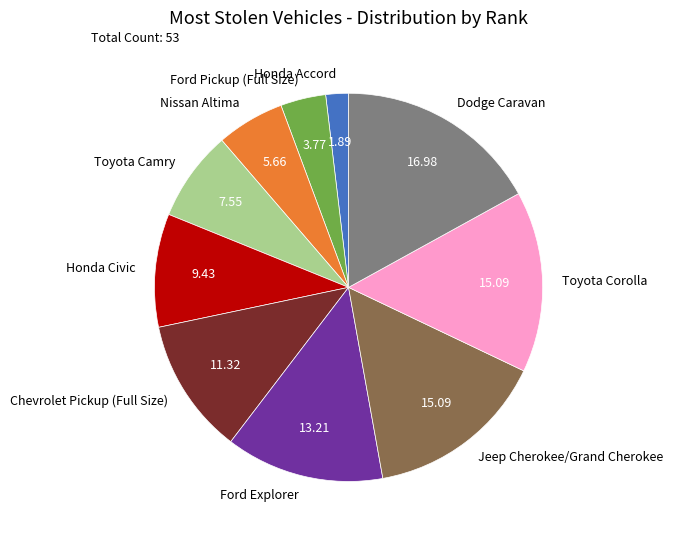

Is Toyota Camry the majority of the pie?

No